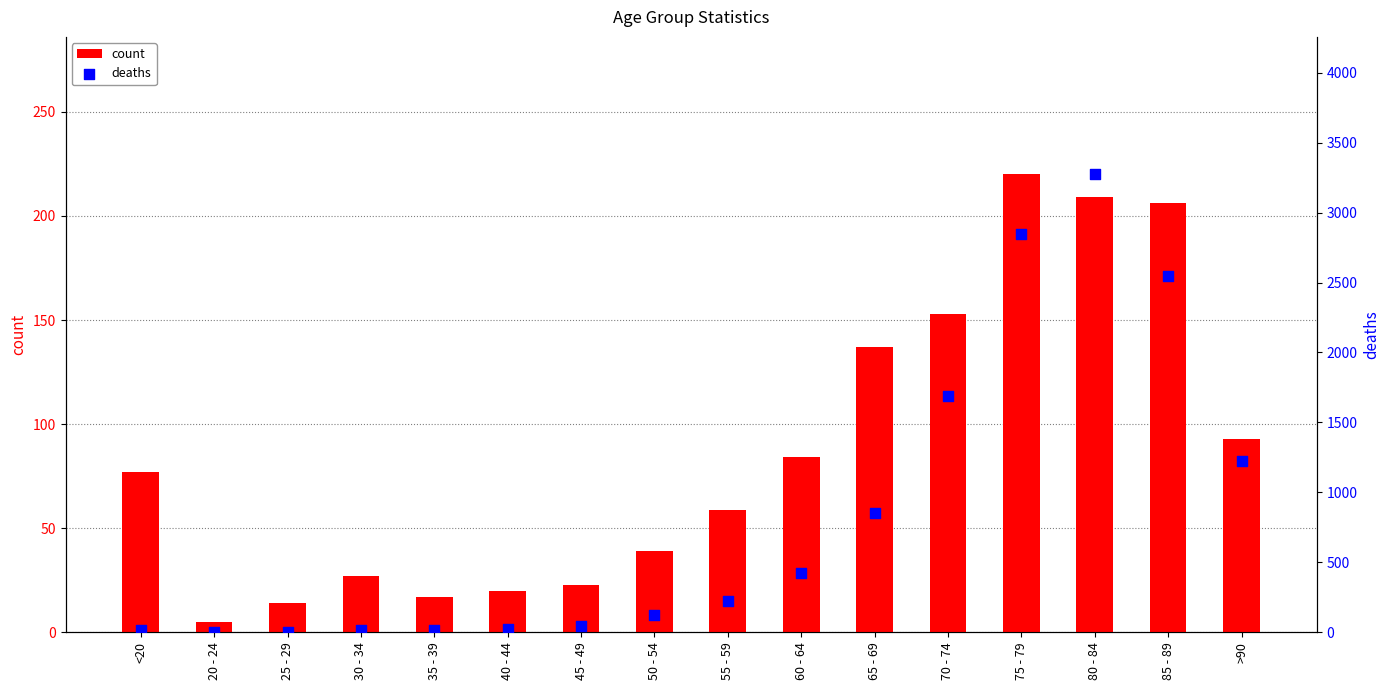

Is the value of deaths at 55 - 59 greater than the value of count at 40 - 44?

Yes